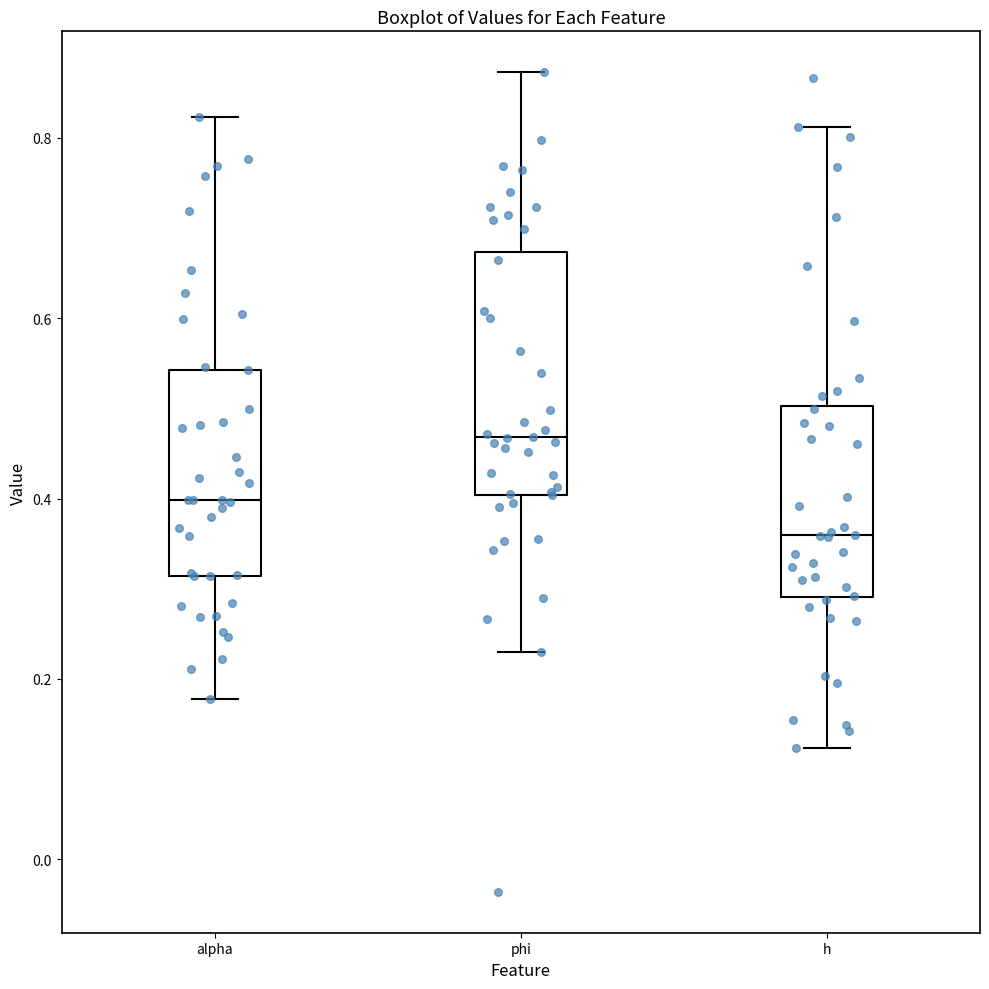

Comparing the boxes themselves (not the whiskers), which one is the tallest?

phi